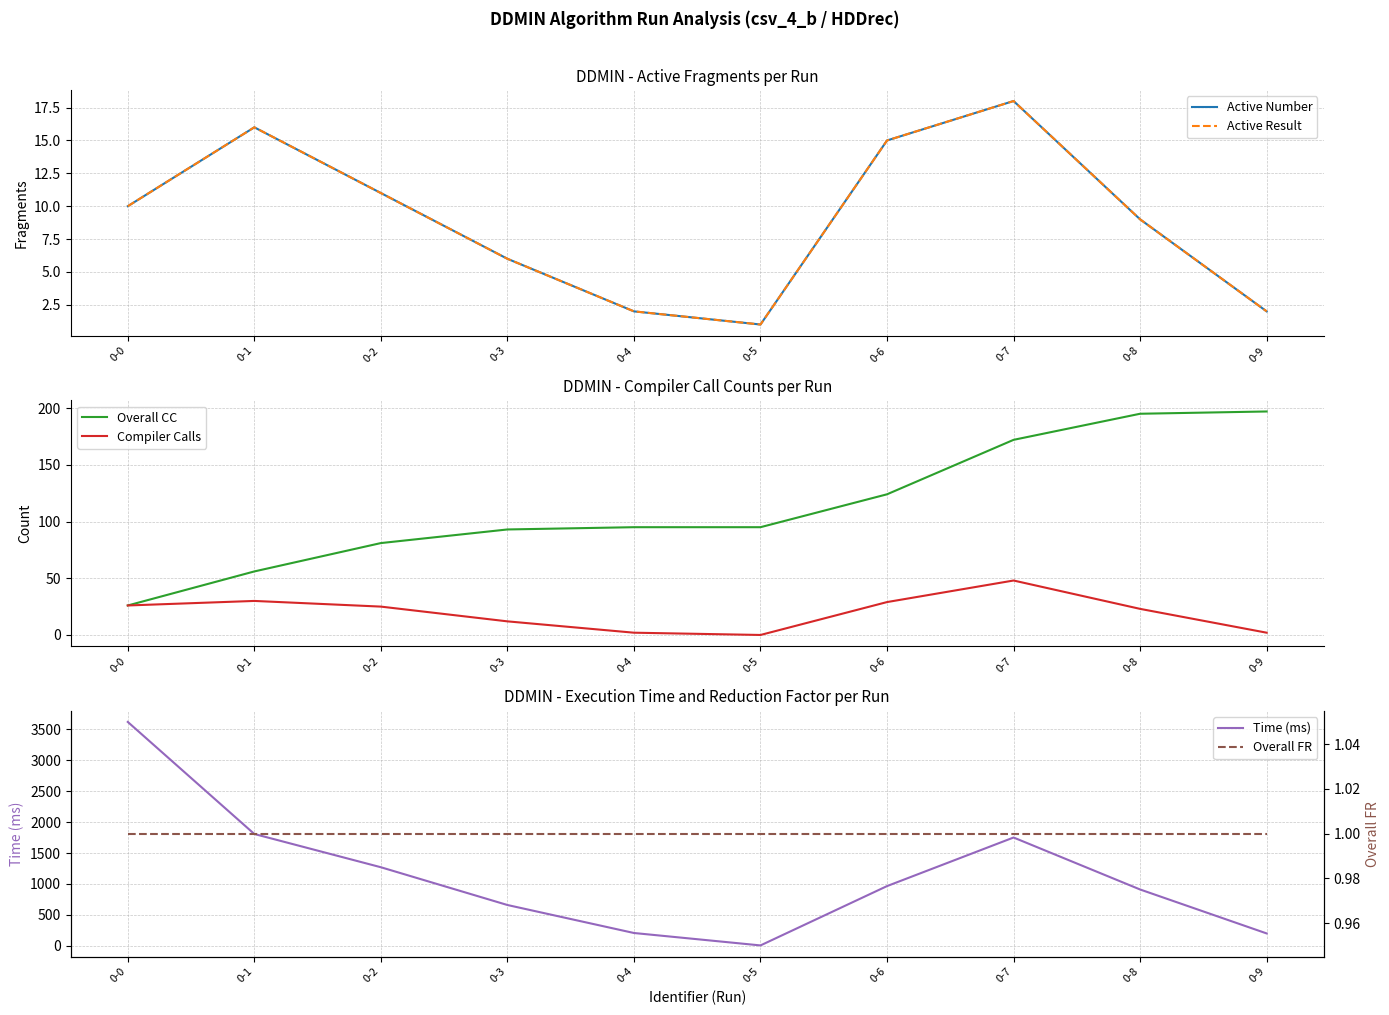

Is this an area chart (filled region under the line)?

No